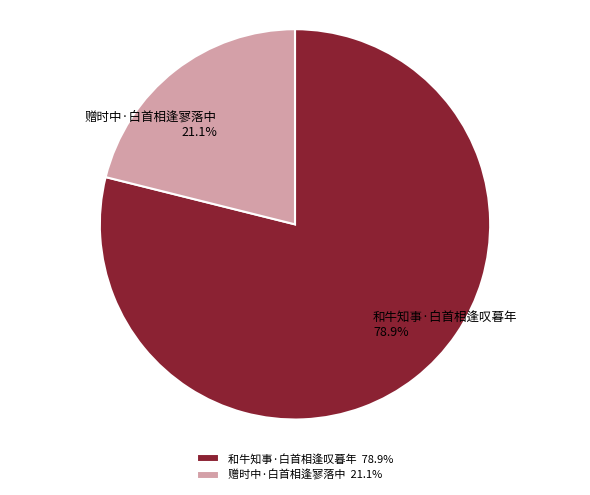

To the nearest percent, what is the difference between the 和牛知事·白首相逢叹暮年 and 赠时中·白首相逢寥落中 slice percentages?

58%